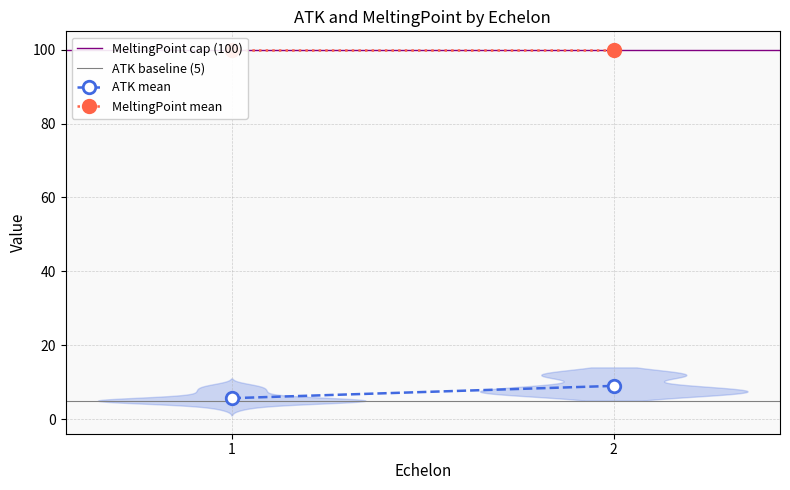

Is the value of ATK mean at 2 greater than the value of MeltingPoint cap (100) at 2?

No